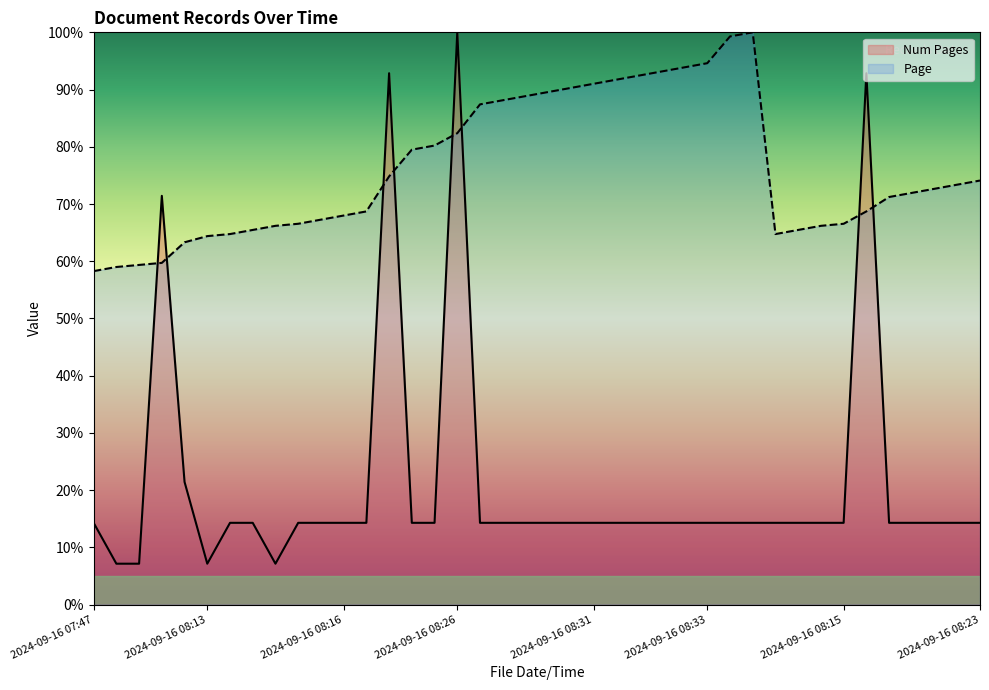

How many lines are shown in the chart?

2